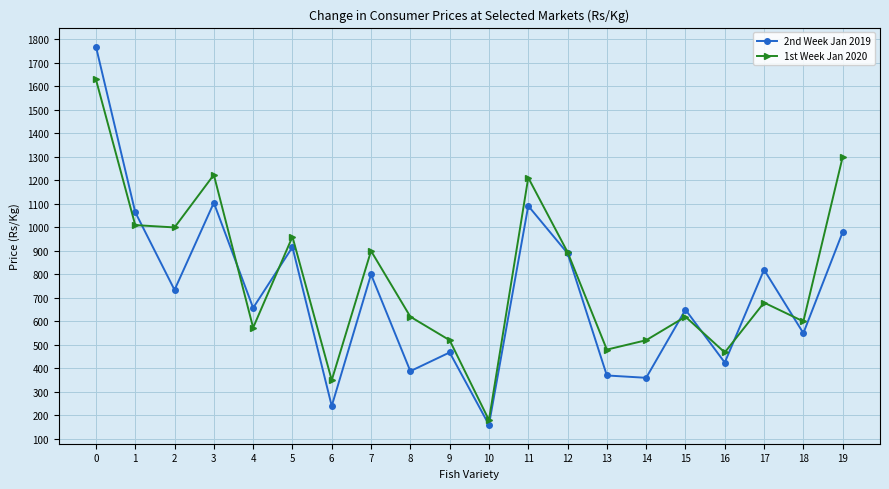

What is the value of the 2nd Week Jan 2019 point at the 6th from the left?

916.2